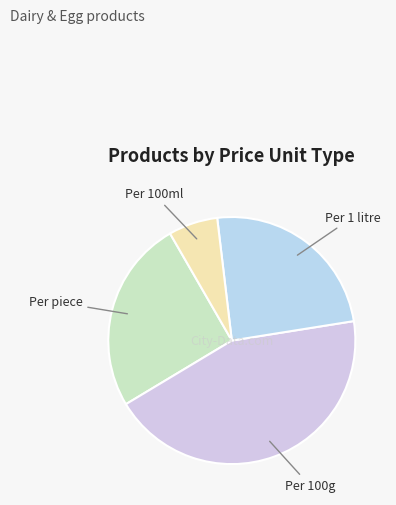

Is there a majority slice in this chart?

No